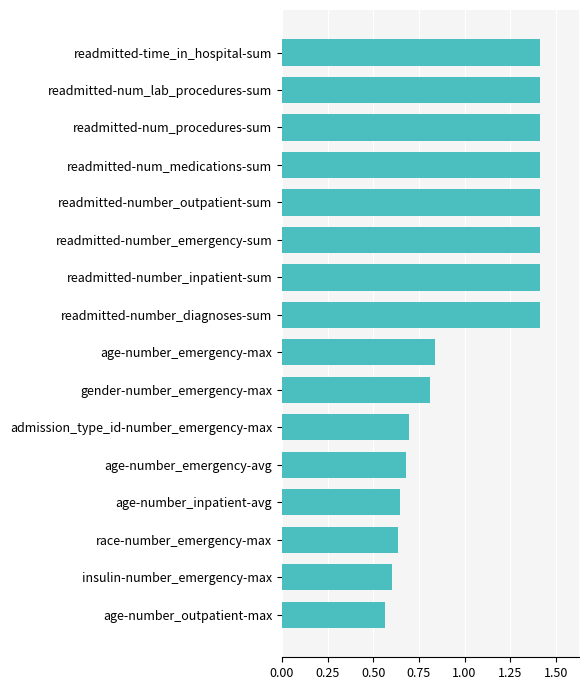

At which category does the chart reach its minimum across all series?

age-number_outpatient-max